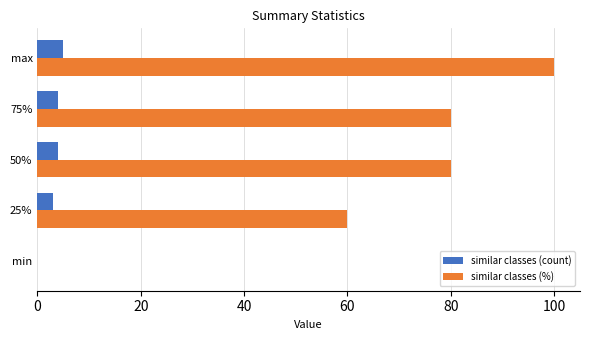

How many positive values does the similar classes (%) series have?

4